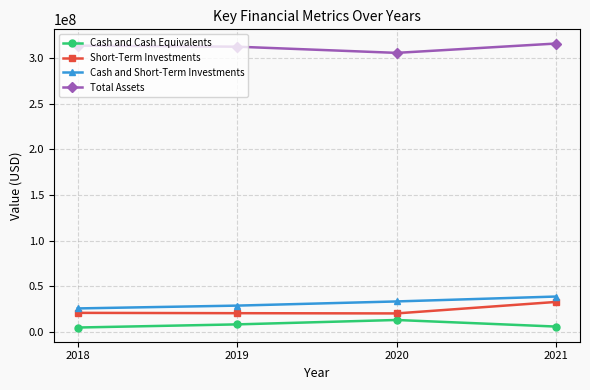

True or false: Total Assets has more than 1 interior local peaks.

False